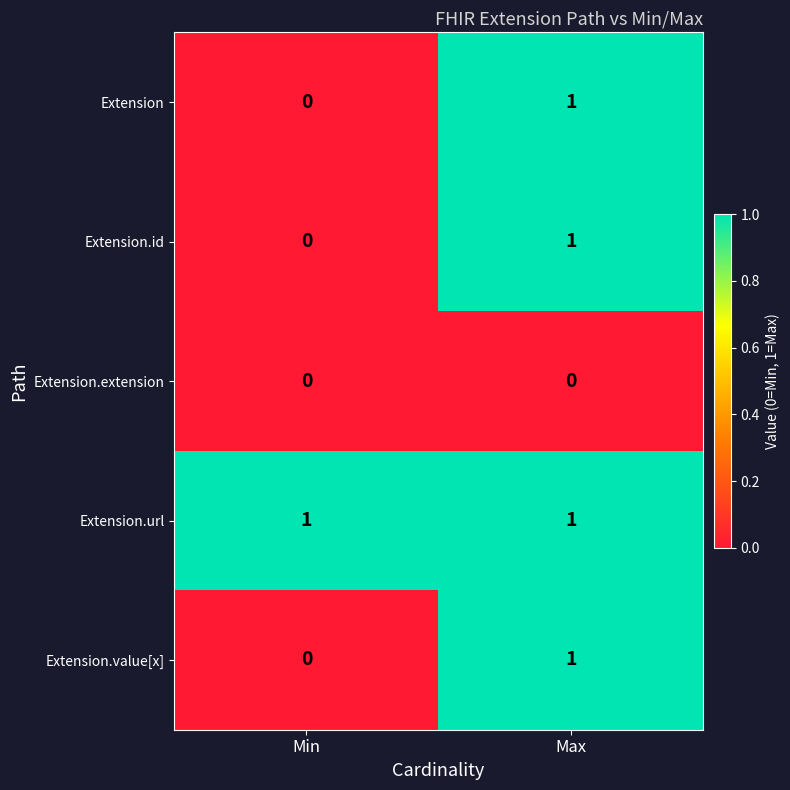

At which category is the sum across all series the highest?

Max